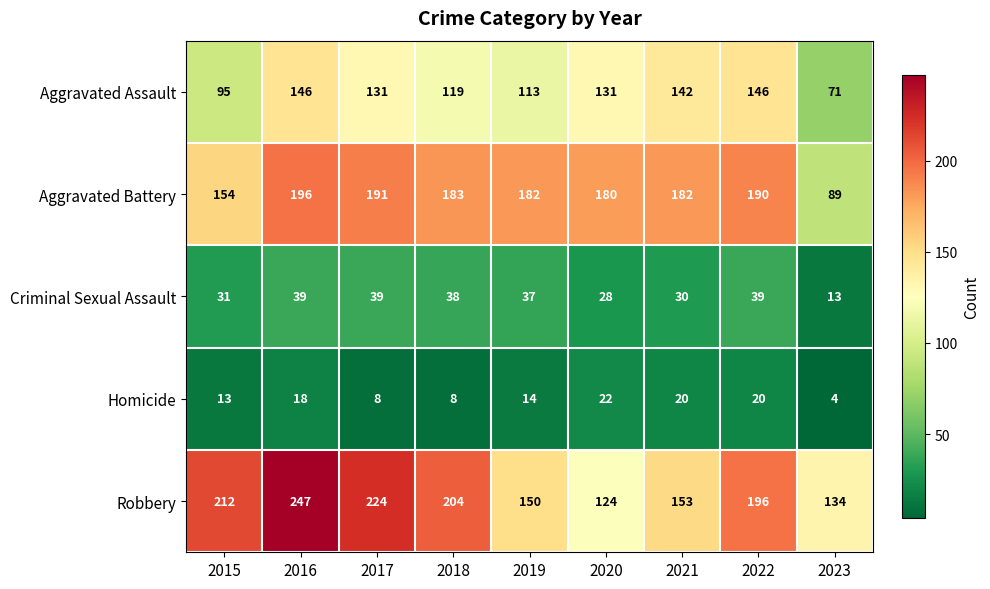

Is it true that Aggravated Assault equals 131 at 2017?

True